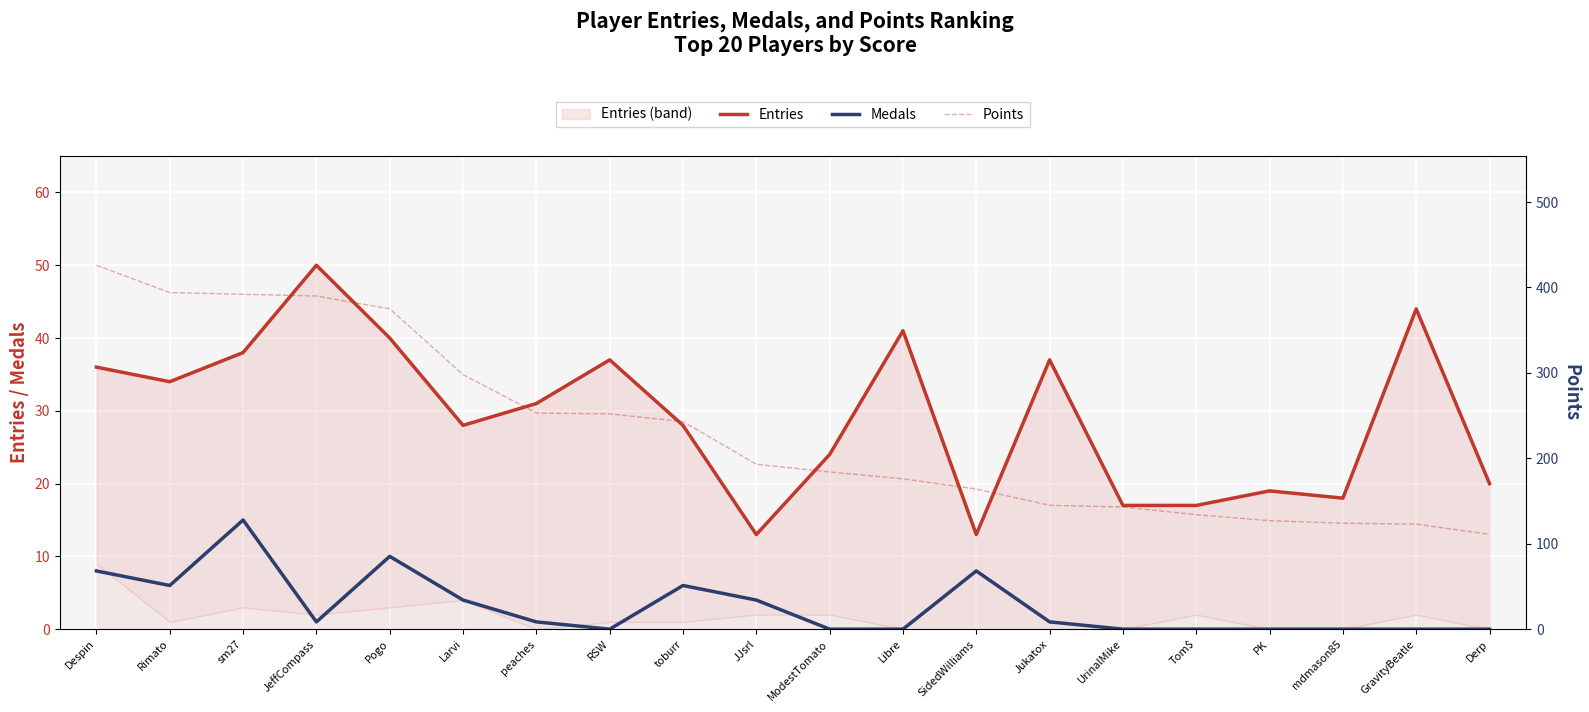

Does the chart display data point markers on the line(s)?

No